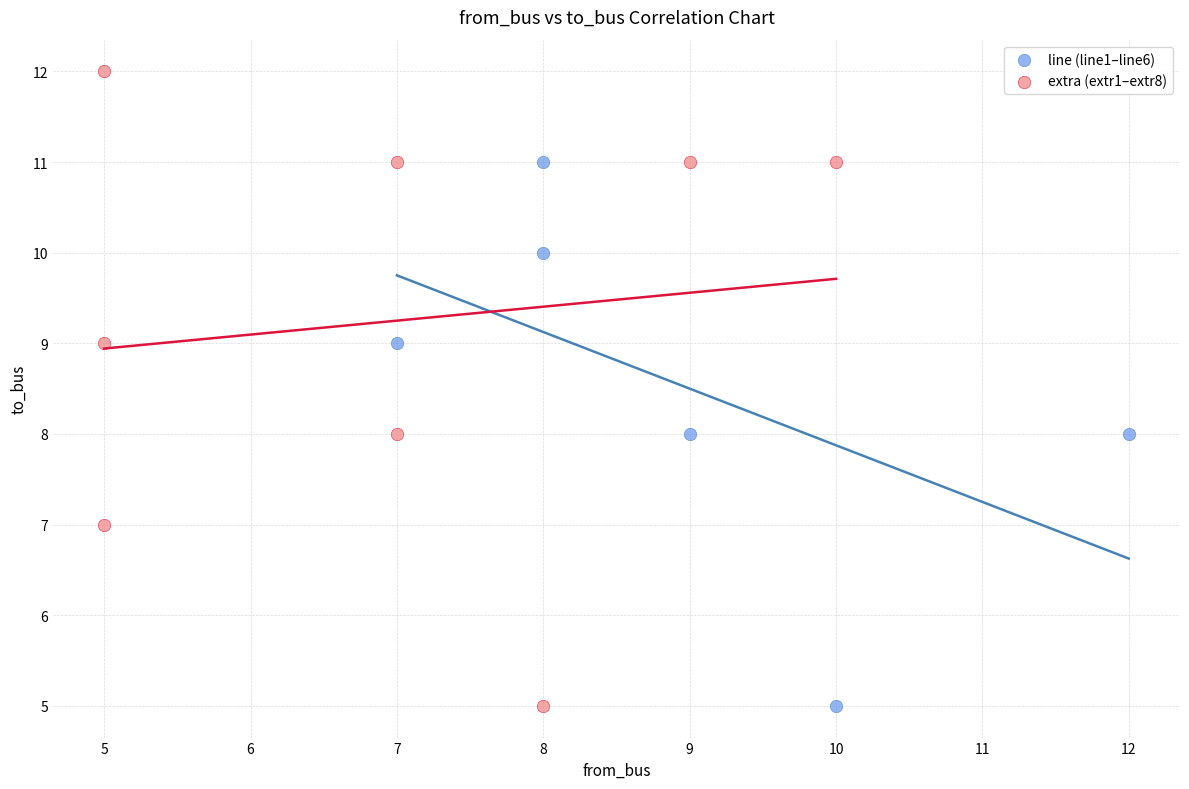

Which series contains the highest Y value?

extra (extr1–extr8)